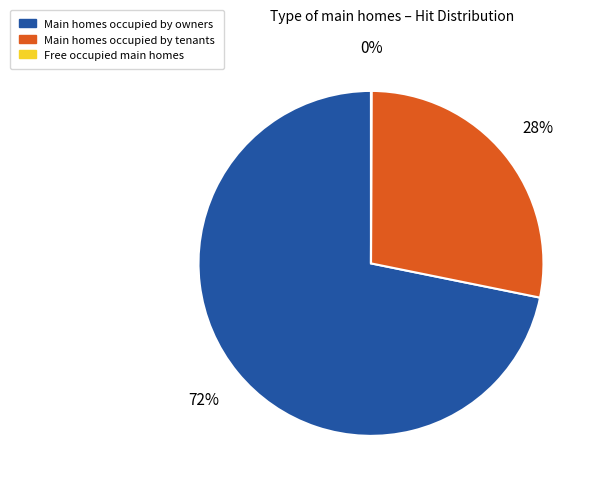

To the nearest percent, what is the difference between the largest and smallest slice percentages?

72%